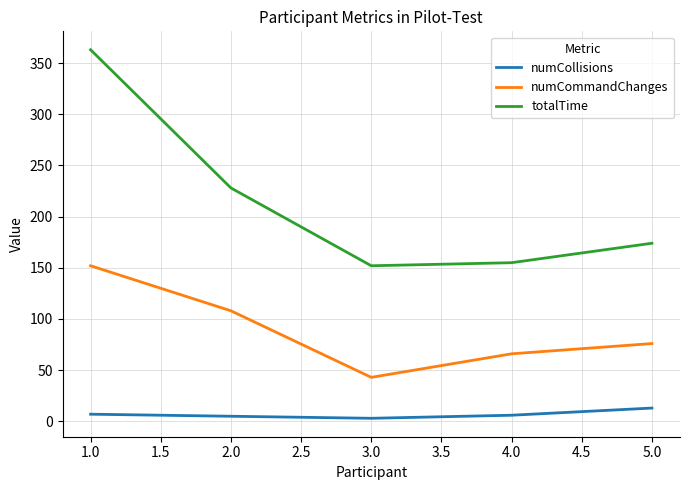

What is the maximum value shown in the chart?

363